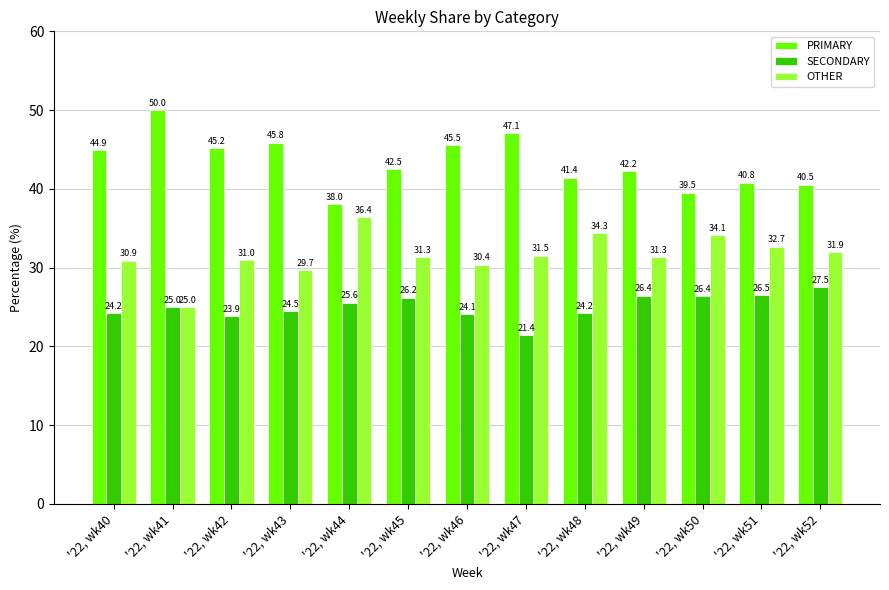

Reading left to right, transcribe all the data shown in this chart.

PRIMARY: 44.9	50.0	45.2	45.8	38.0	42.5	45.5	47.1	41.4	42.2	39.5	40.8	40.5
SECONDARY: 24.2	25.0	23.9	24.5	25.6	26.2	24.1	21.4	24.2	26.4	26.4	26.5	27.5
OTHER: 30.9	25.0	31.0	29.7	36.4	31.3	30.4	31.5	34.3	31.3	34.1	32.7	31.9